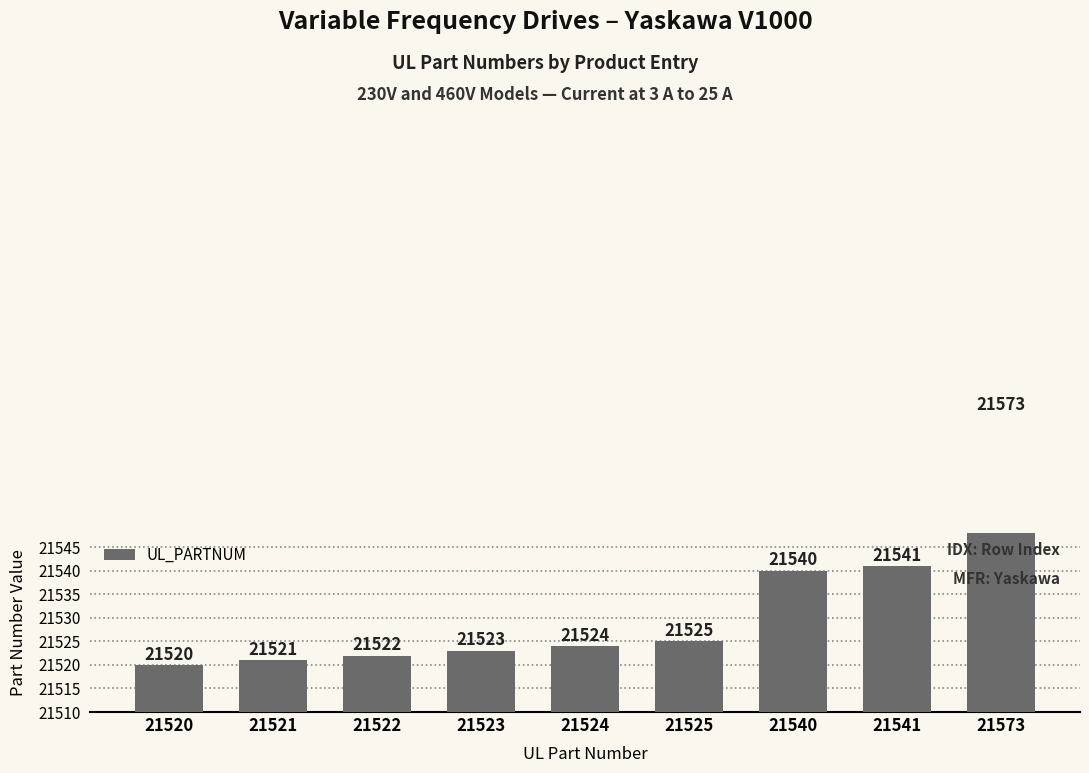

List the labels in order of value, largest first.

21573, 21541, 21540, 21525, 21524, 21523, 21522, 21521, 21520